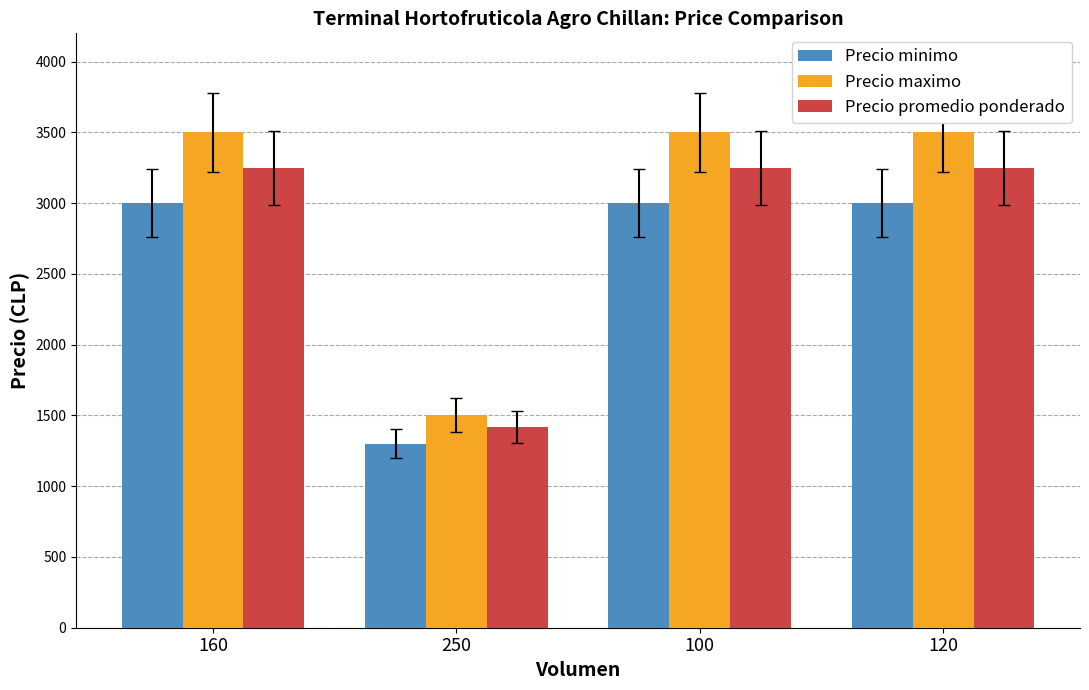

Is it true that Precio promedio ponderado equals 2053 at 250?

False